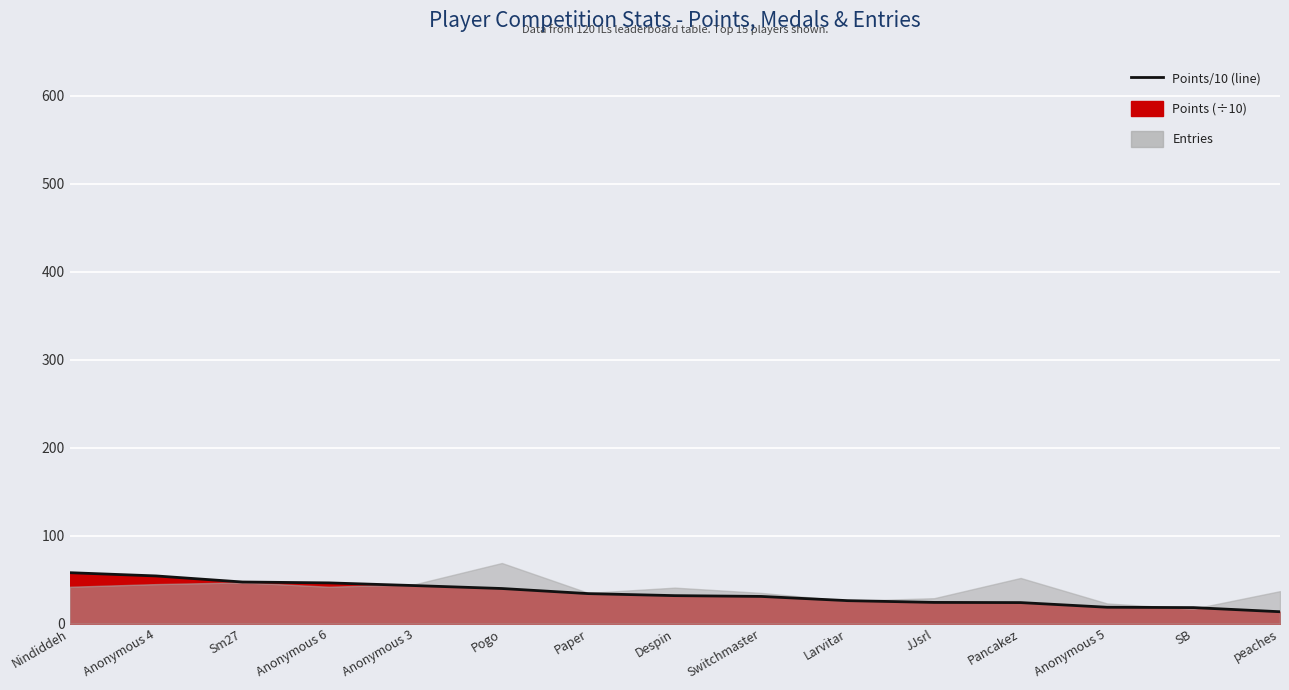

Which label corresponds to the smallest value in the chart?

peaches